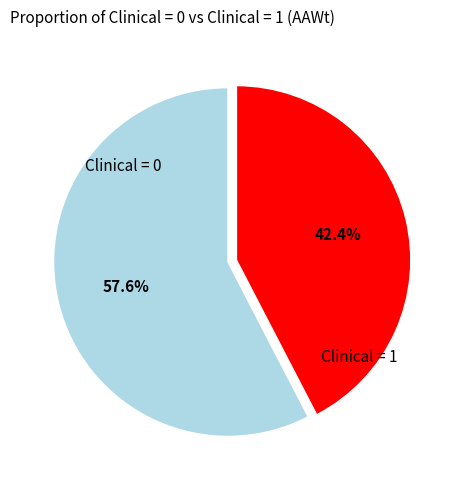

How many segments does this pie chart have?

2